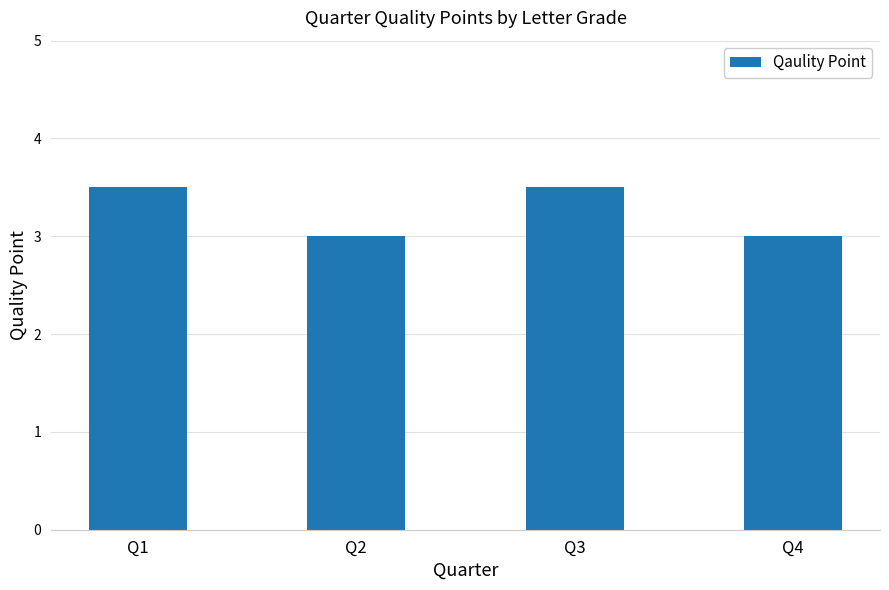

The value at Q1 is 5.6. True or false?

False